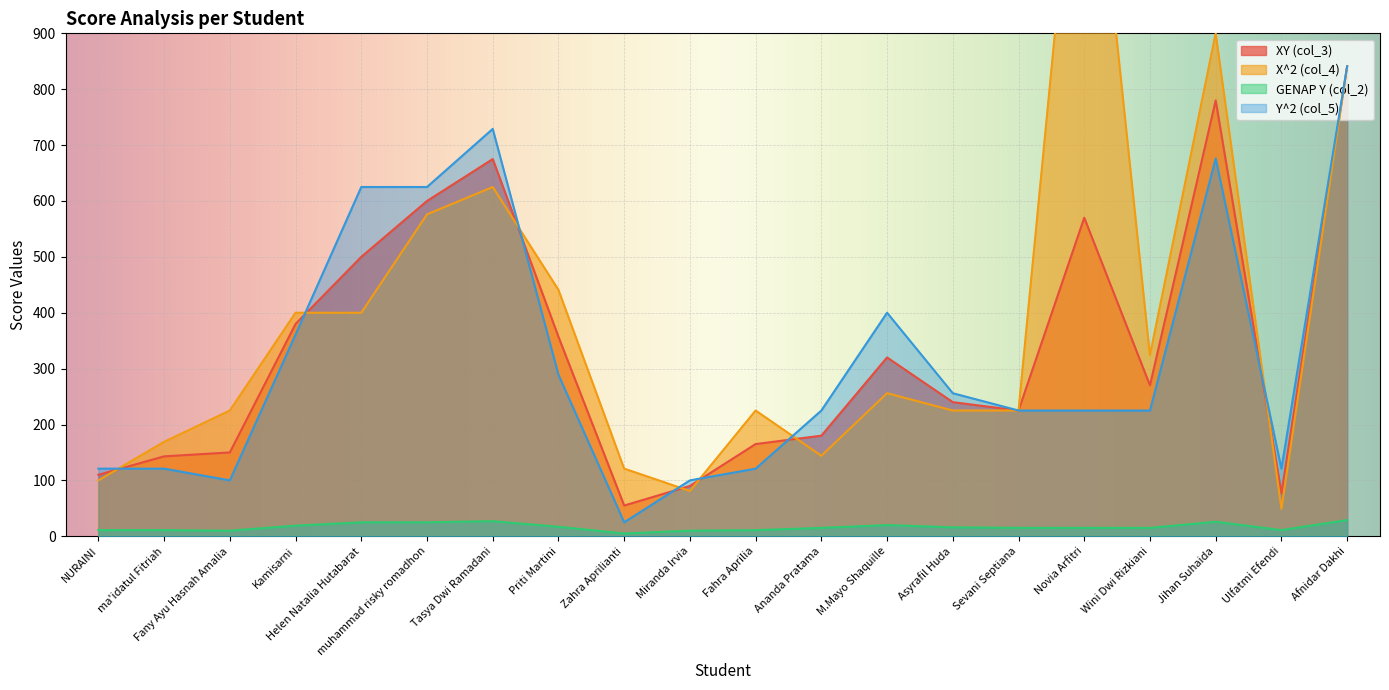

Count the number of data series in this chart.

4